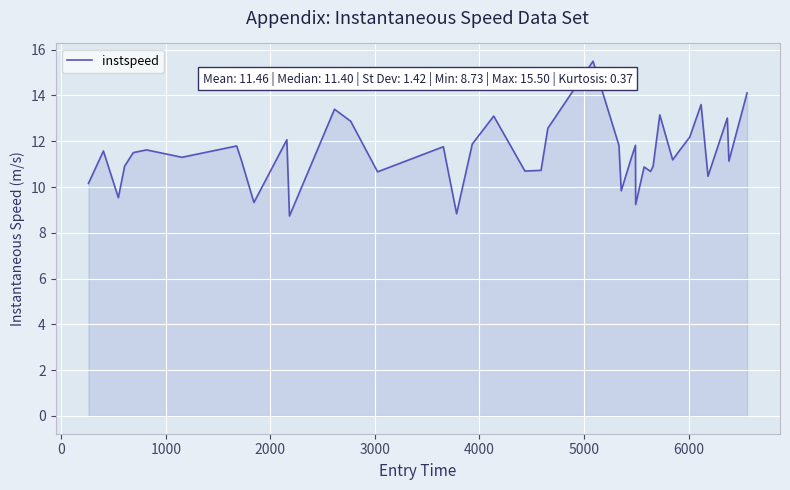

What is the greatest value displayed?

15.5